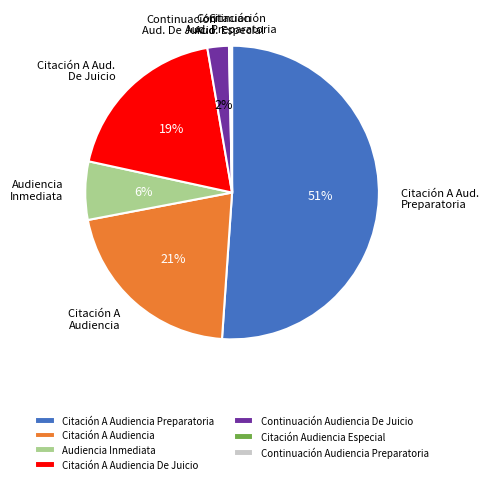

Which category has the biggest portion of the pie?

Citación A Audiencia Preparatoria